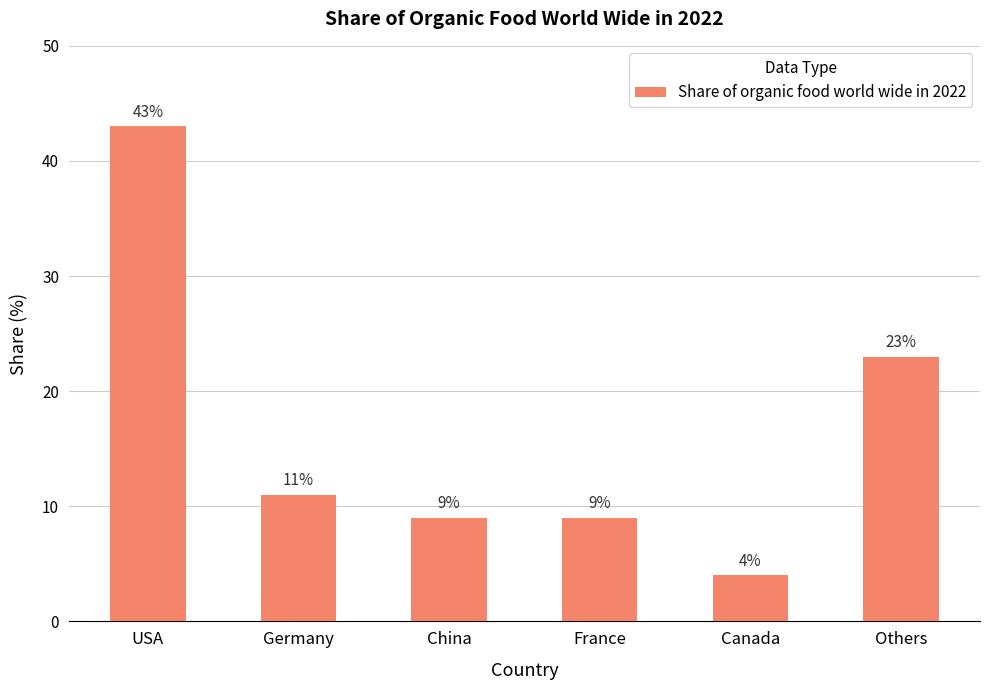

How many series are shown in this chart?

1